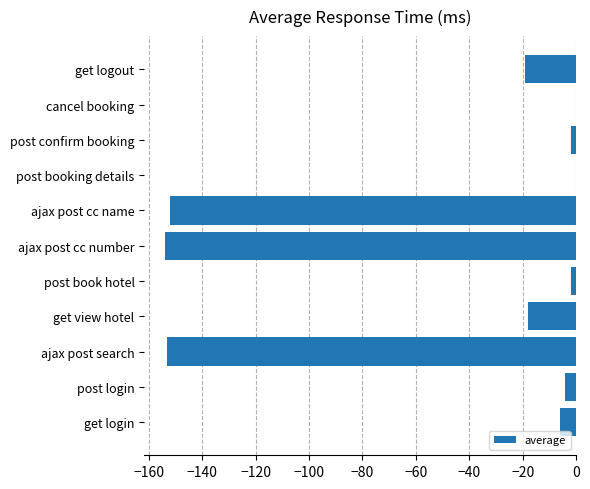

What is the change in value from ajax post search to get logout?

+134